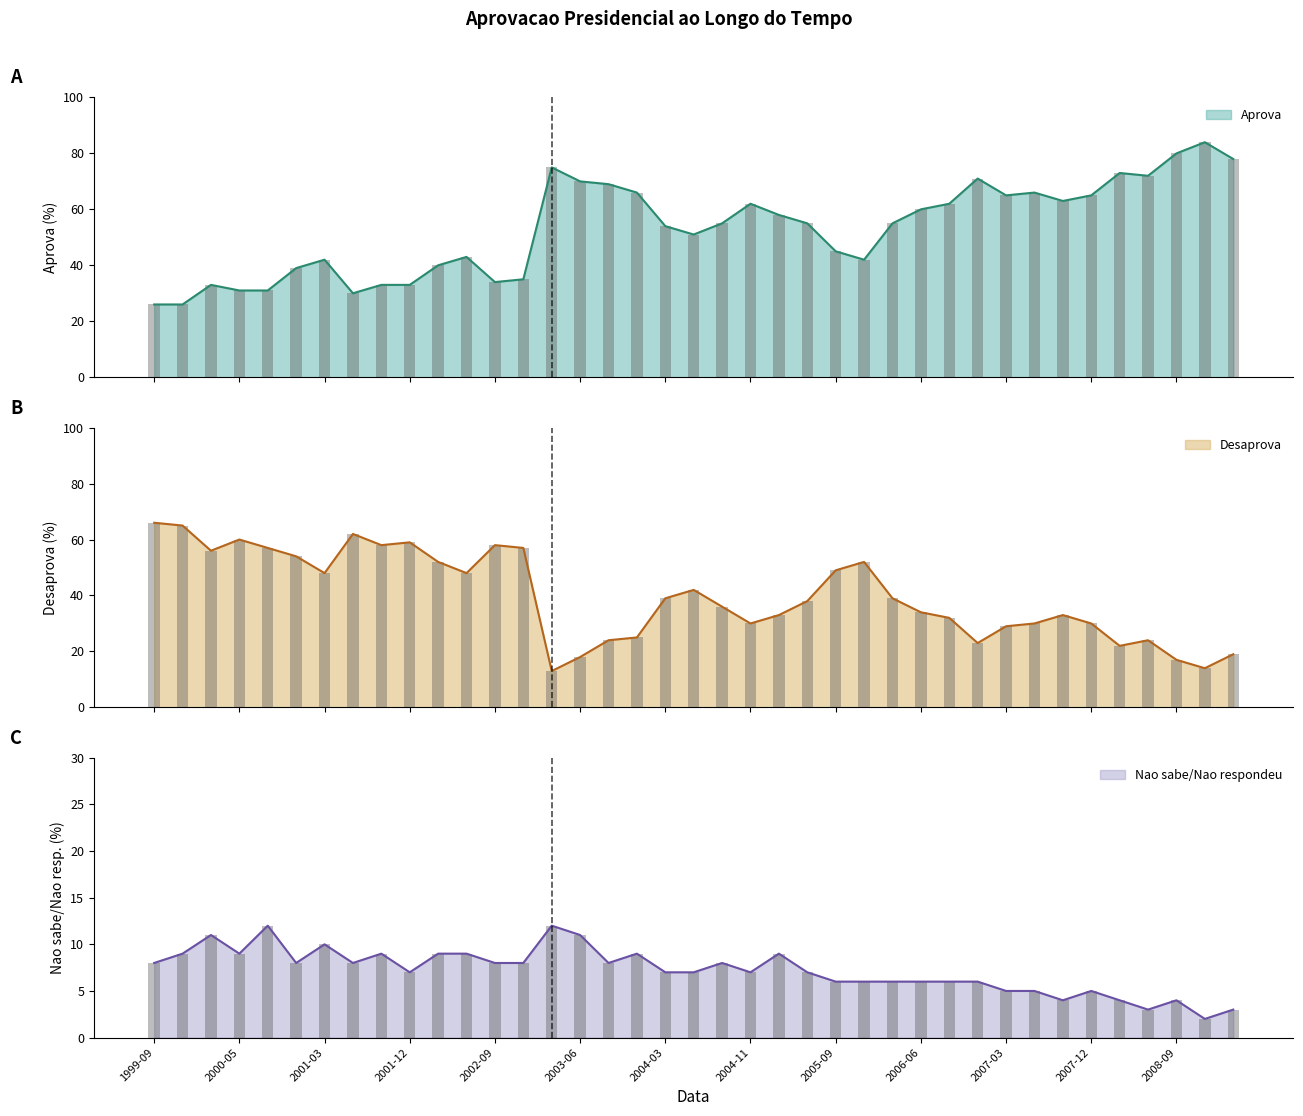

What position from the right is 2008-09?

3